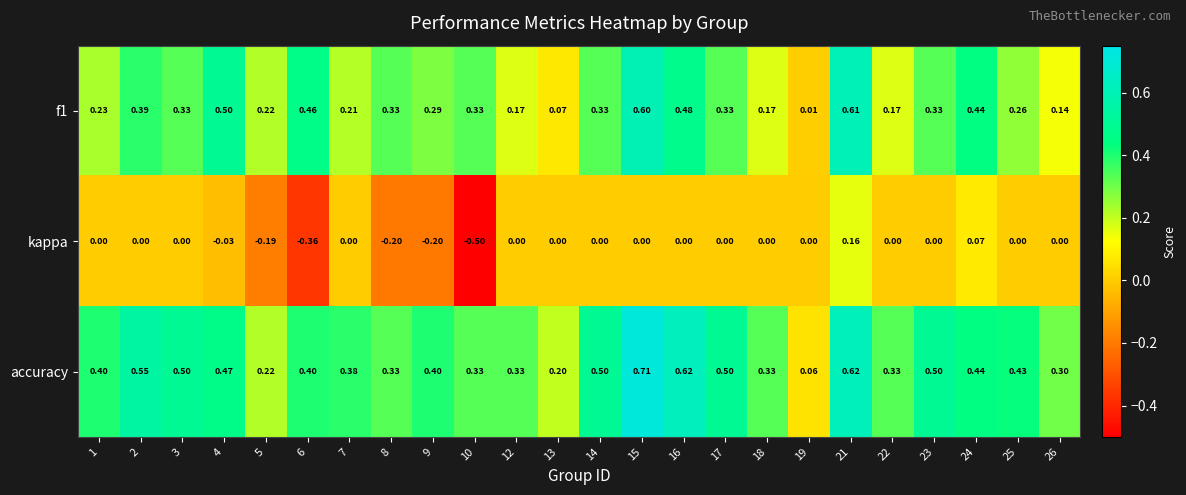

What is the difference between the highest and lowest values at 24?

0.4